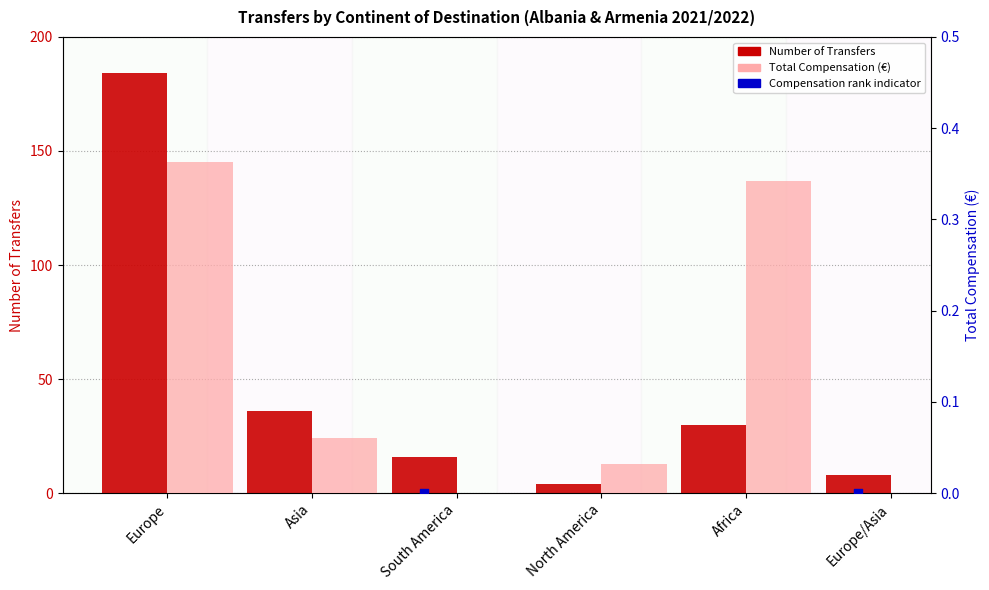

Which series has the largest total across all categories?

Number of Transfers